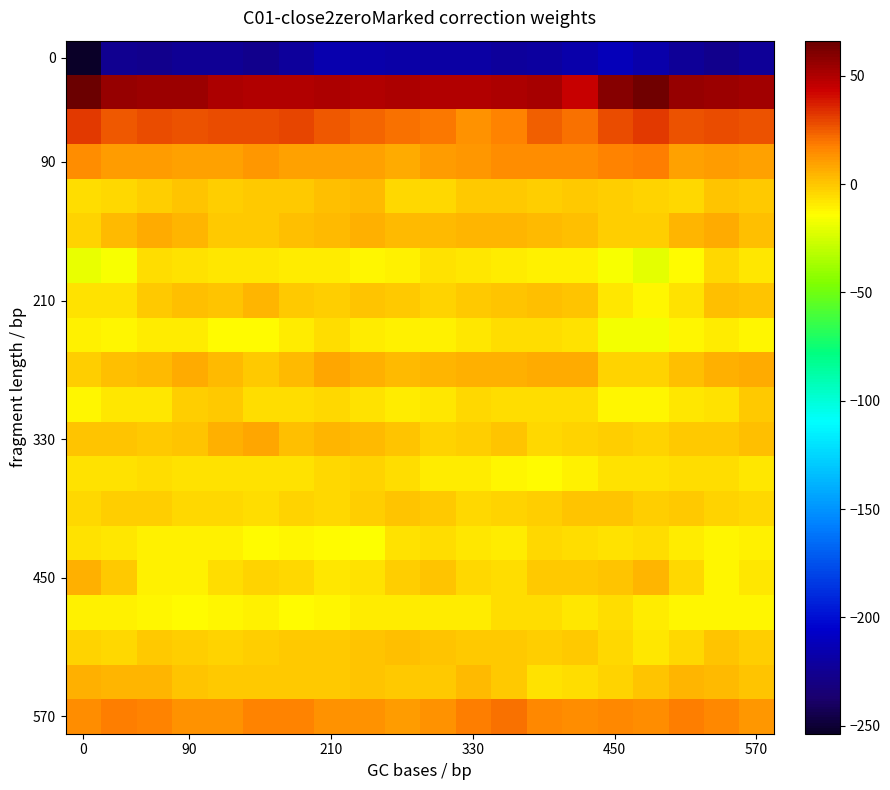

How many categories are shown in the chart?

20